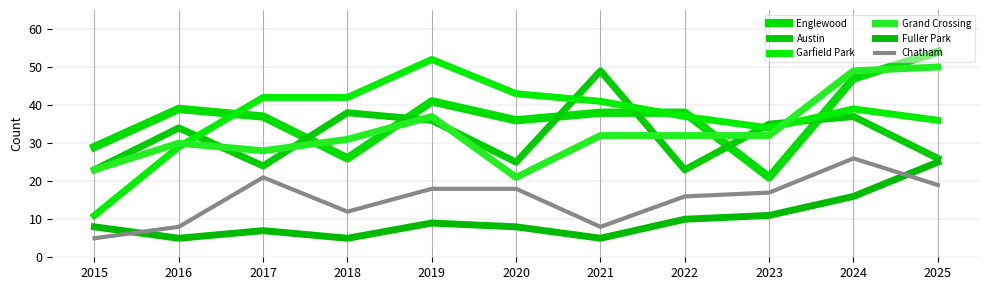

At which category is the sum across all series the highest?

2024